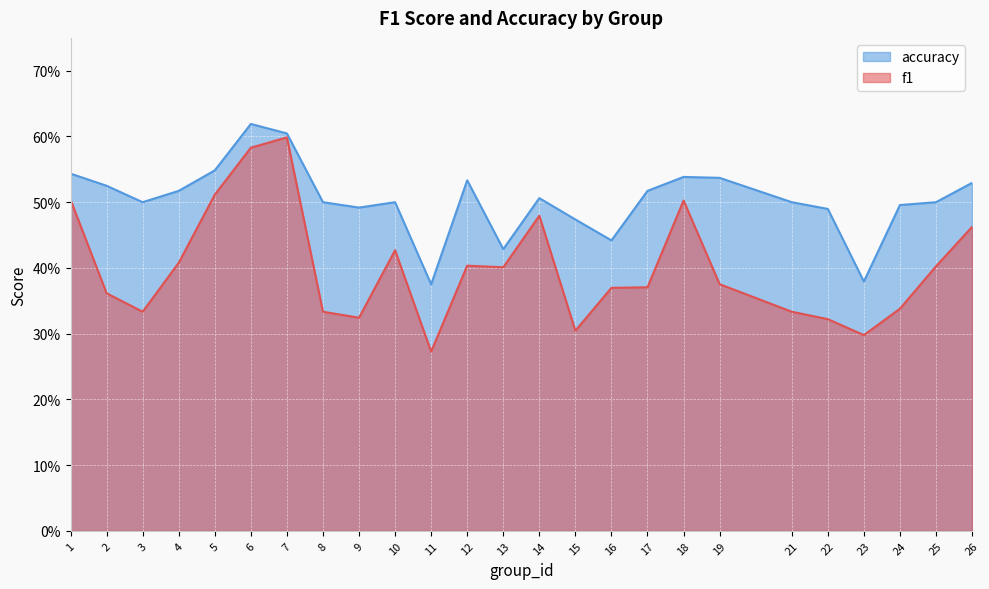

At how many categories does at least one series exceed 0?

25